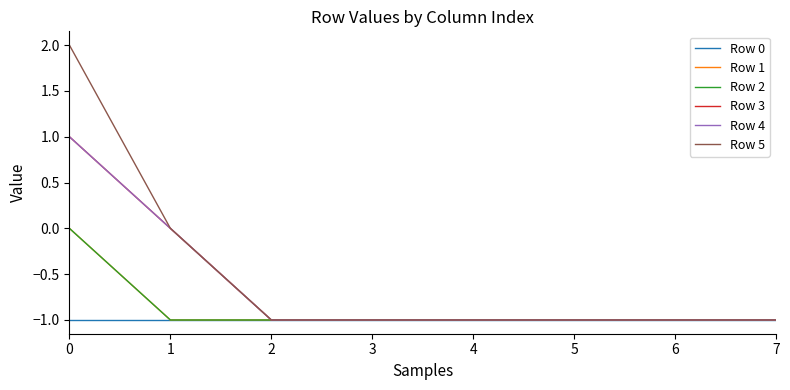

Does the chart display data point markers on the line(s)?

No